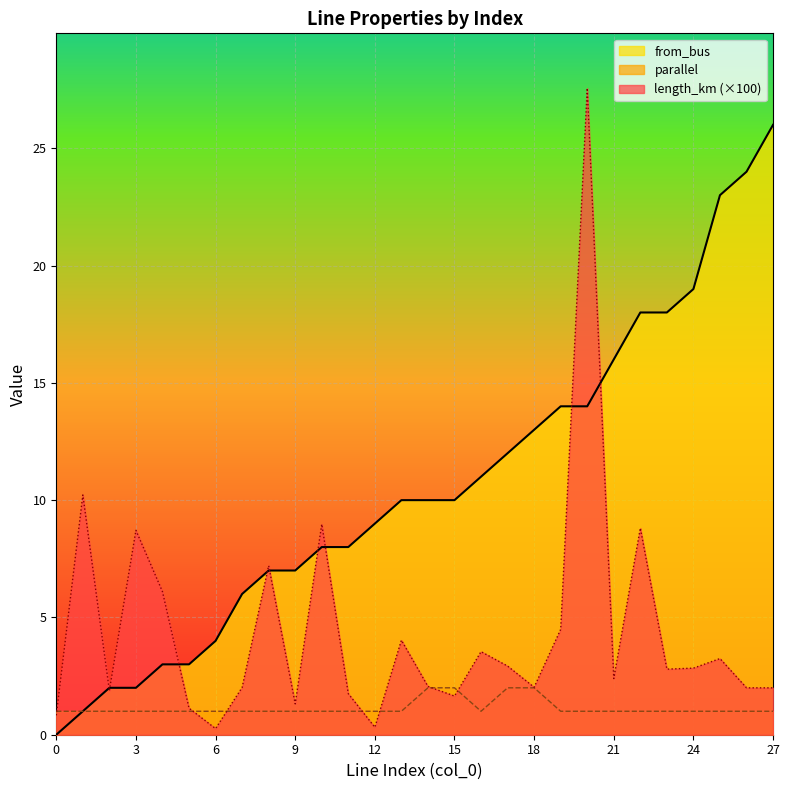

Where is the first local minimum for length_km?

2